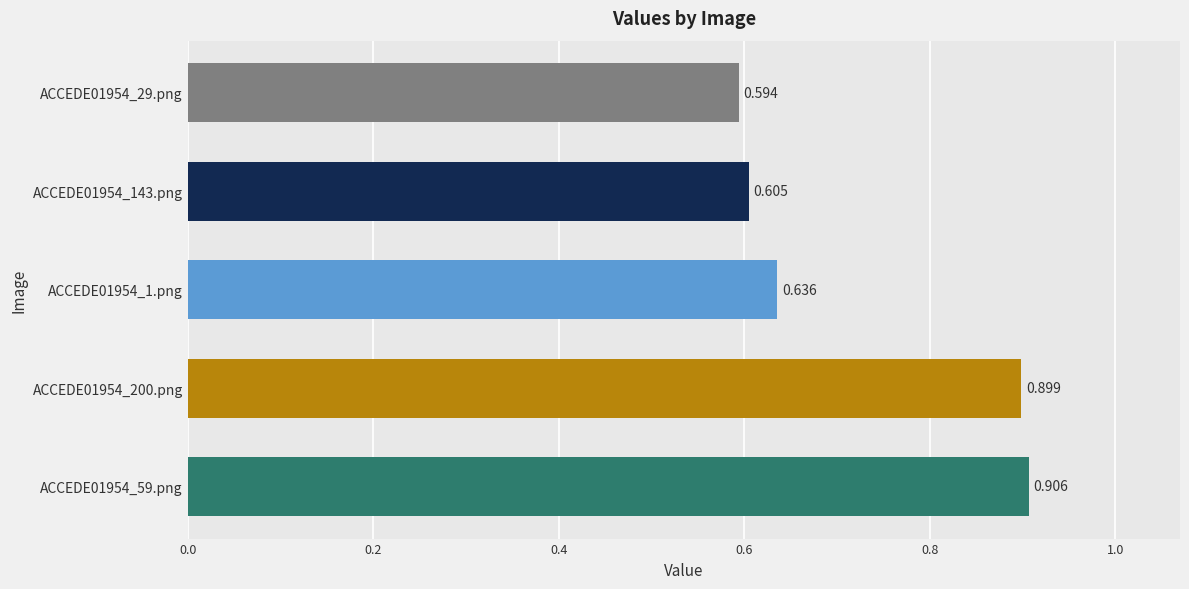

Count the number of categories in the chart.

5